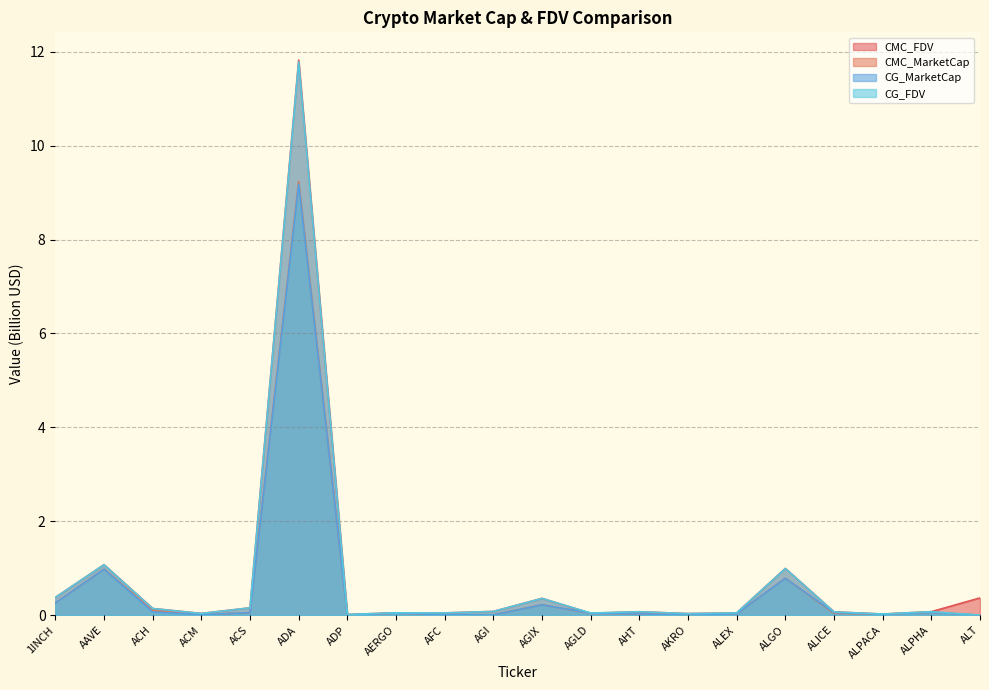

What is the sum of all CG_FDV values?

15.5